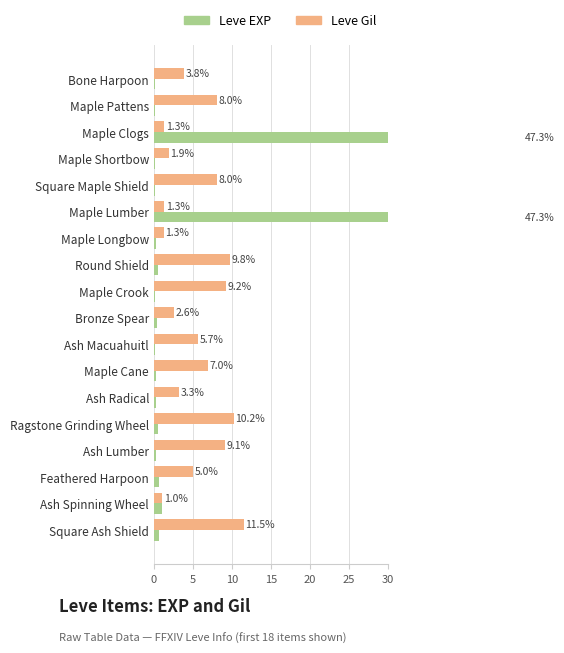

Does the chart contain stacked bars?

No